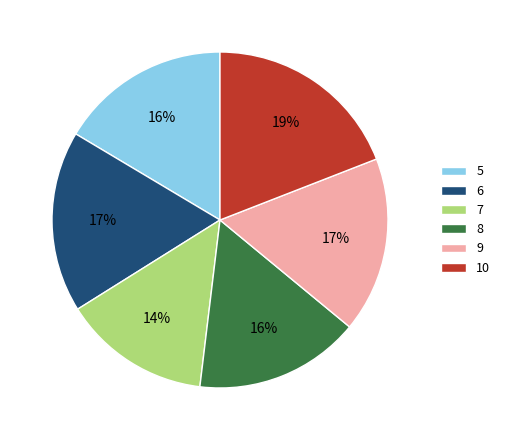

True or false: 9 accounts for 27% of the total.

False